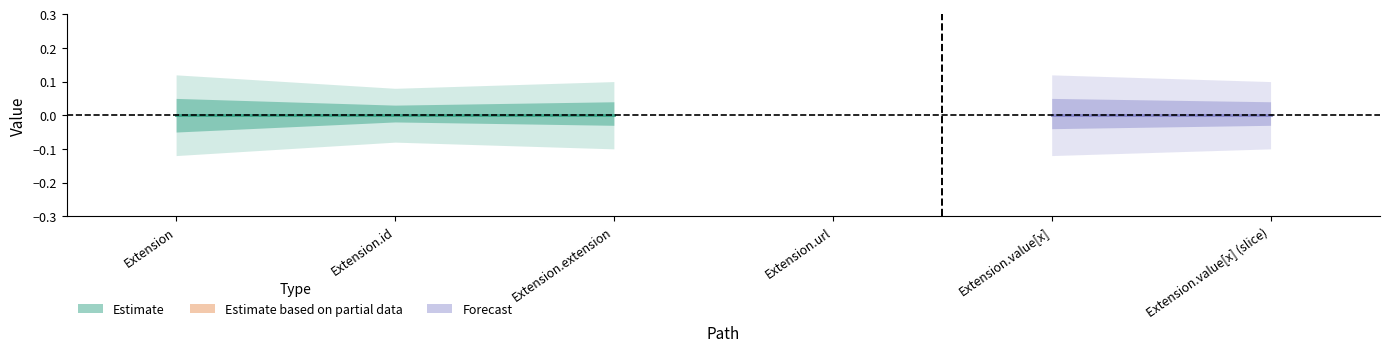

True or false: Base Min and Min intersect in this chart.

False